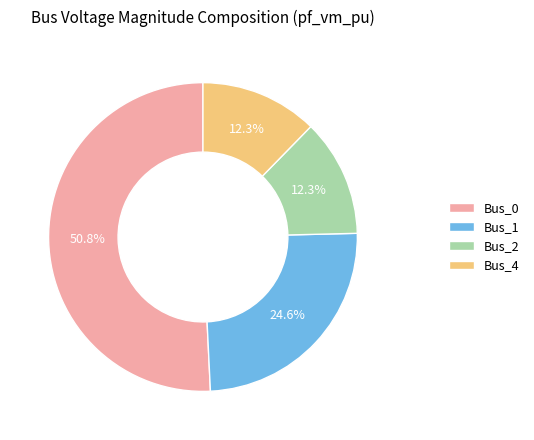

Is there any slice that represents more than half of the pie?

Yes